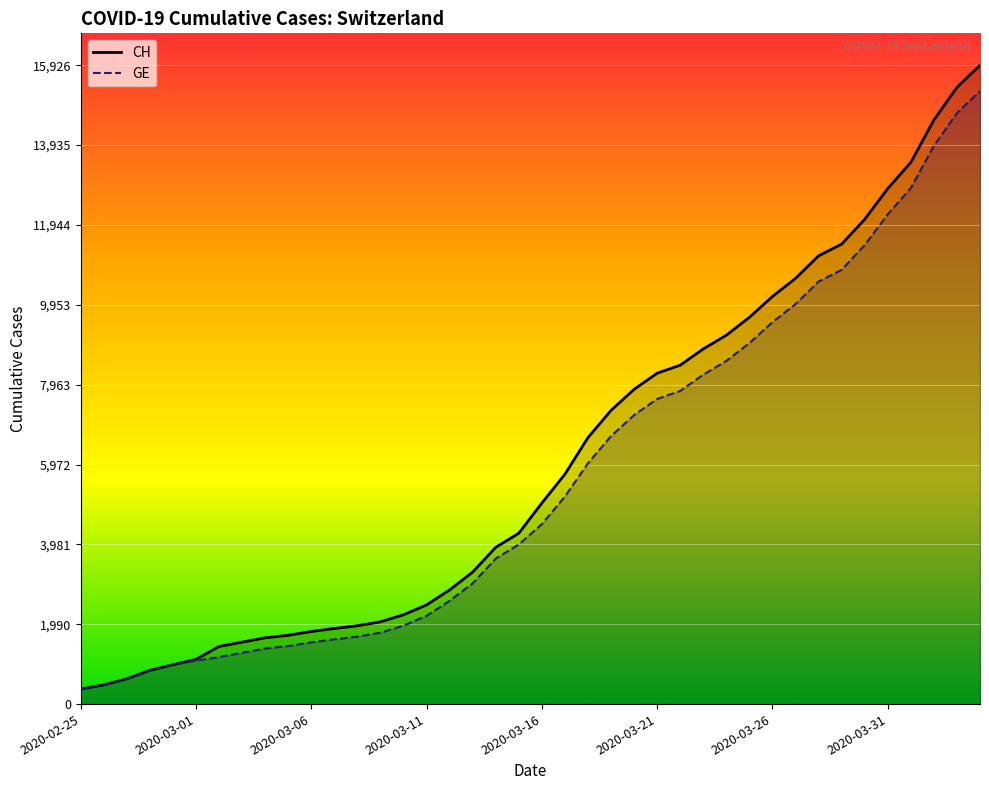

Which series has the largest range (max minus min)?

CH